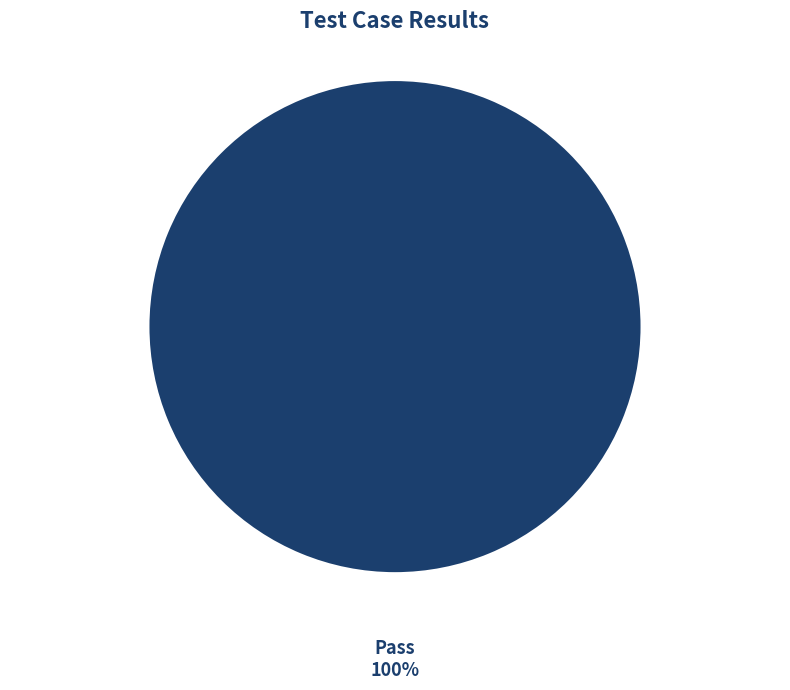

To the nearest percent, what percentage of the pie is Pass?

100%